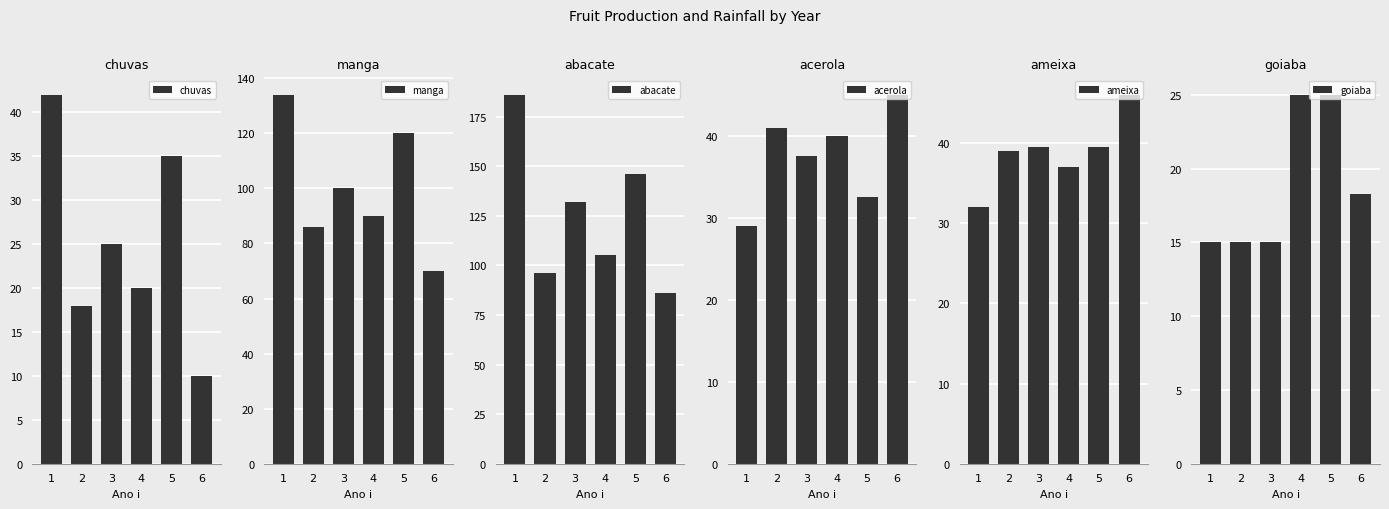

Does the chart contain any negative values?

No